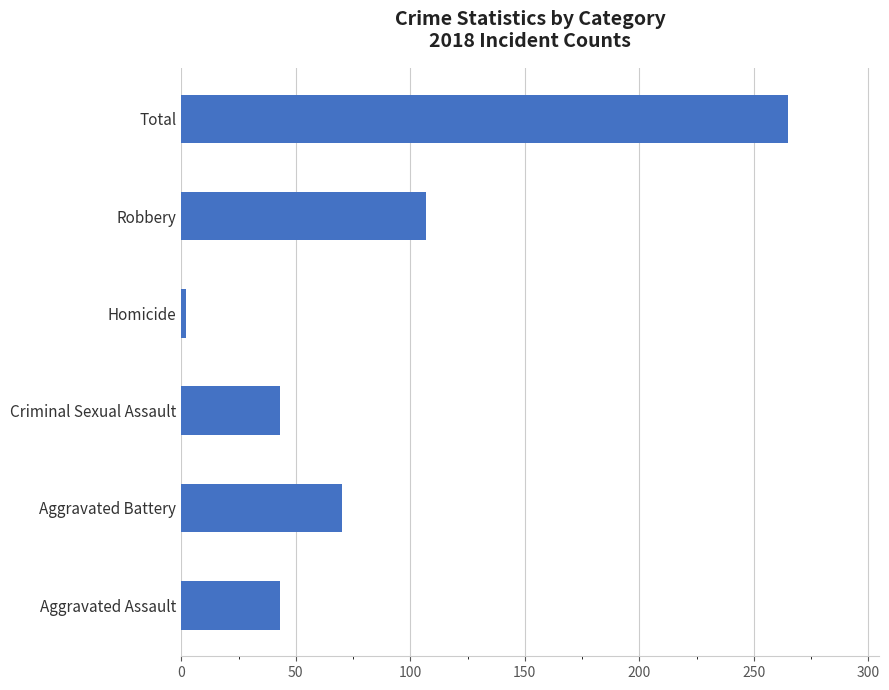

What is the average value?

88